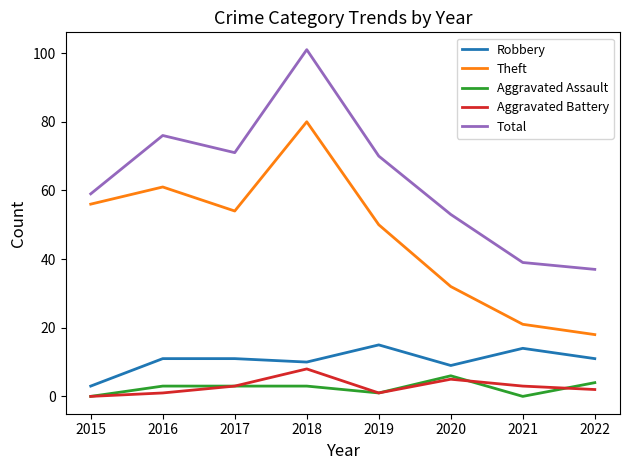

The value of Robbery at 2017 is 11. True or false?

True